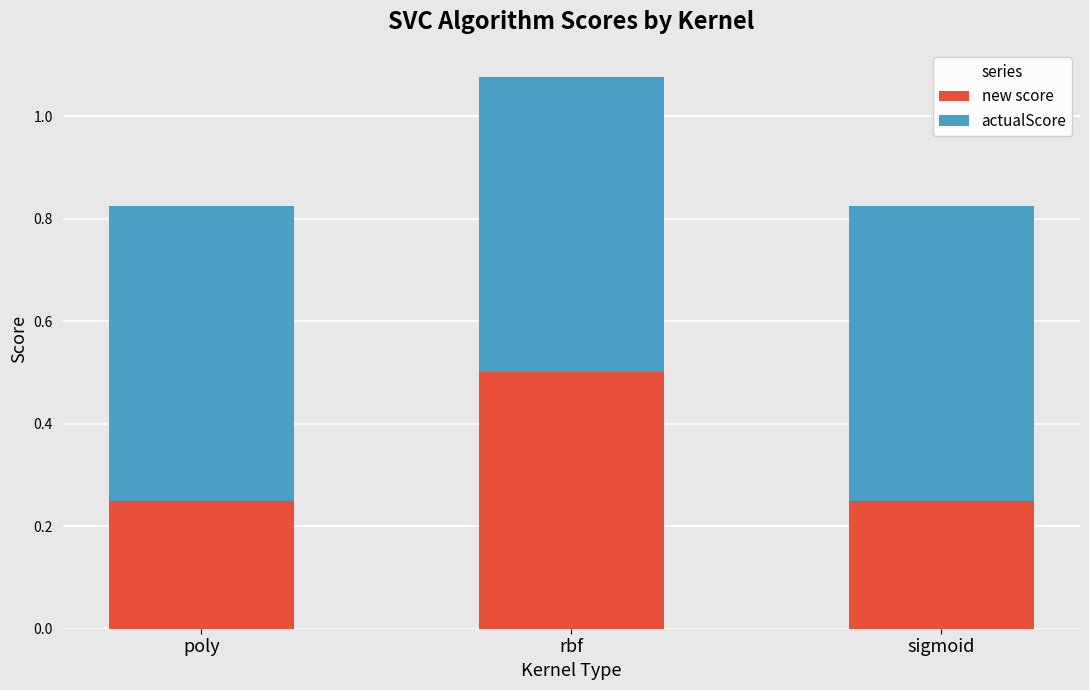

What is the total value across all series at rbf?

1.1